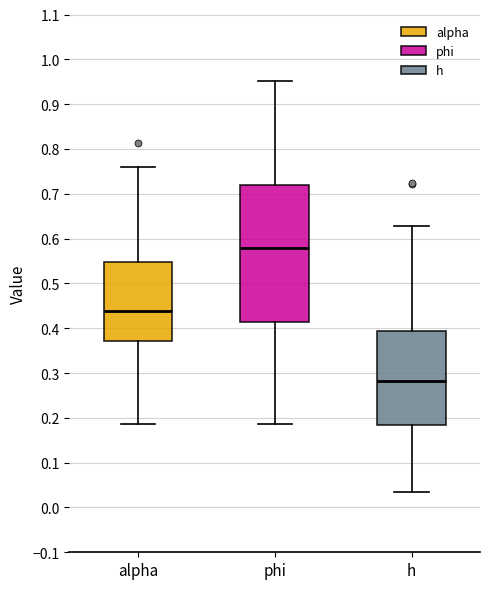

Where is the upper edge of the box for phi on the y-axis? The values are not printed on the chart, so give them approximately, as read against the axis.

0.72